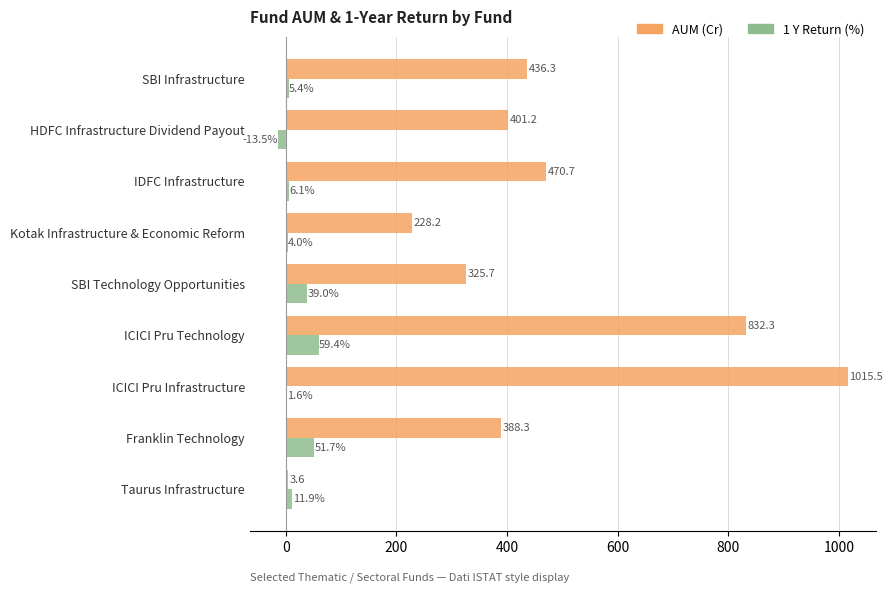

At which category does the chart reach its peak across all series?

ICICI Pru Infrastructure